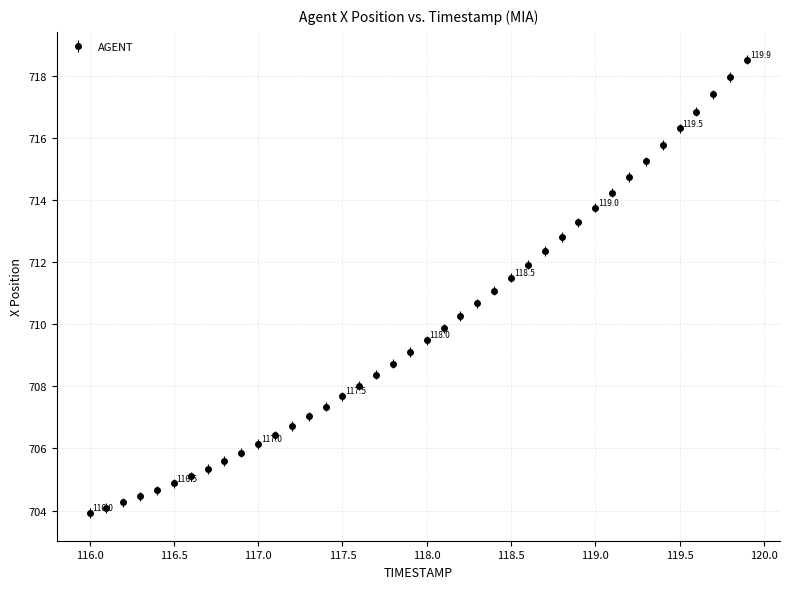

What is the average value?

709.9